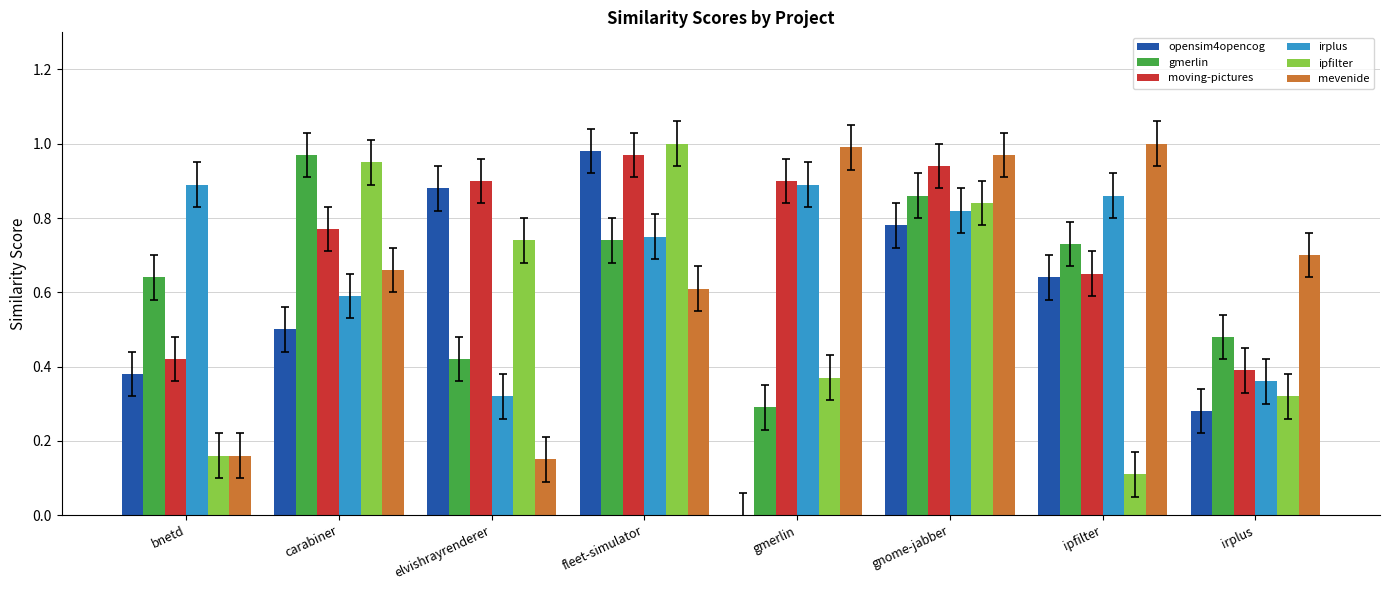

Between gnome-jabber and irplus, which series saw the biggest shift?

moving-pictures